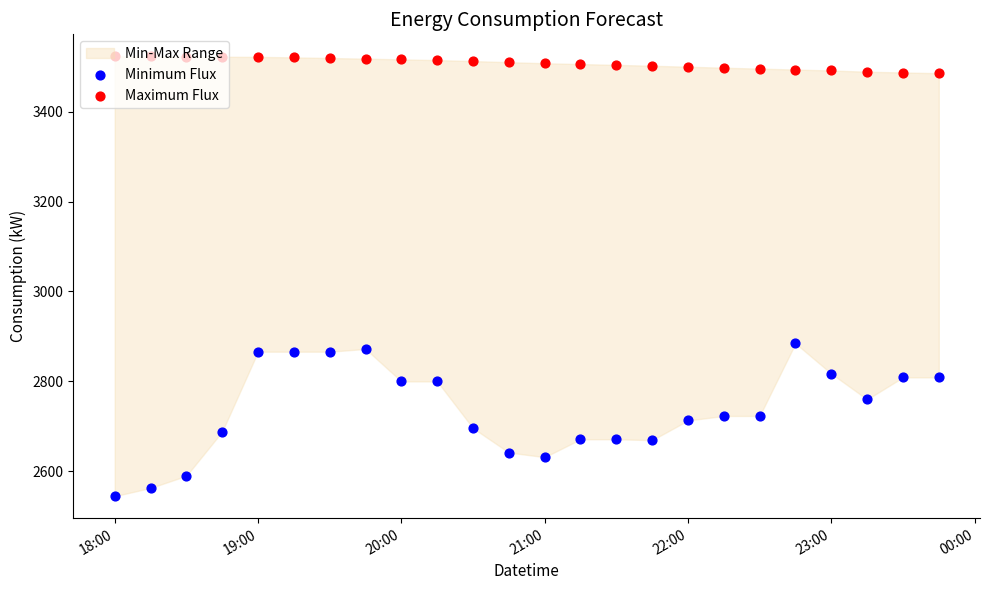

What is the total value across all series at 22:00?

6212.6